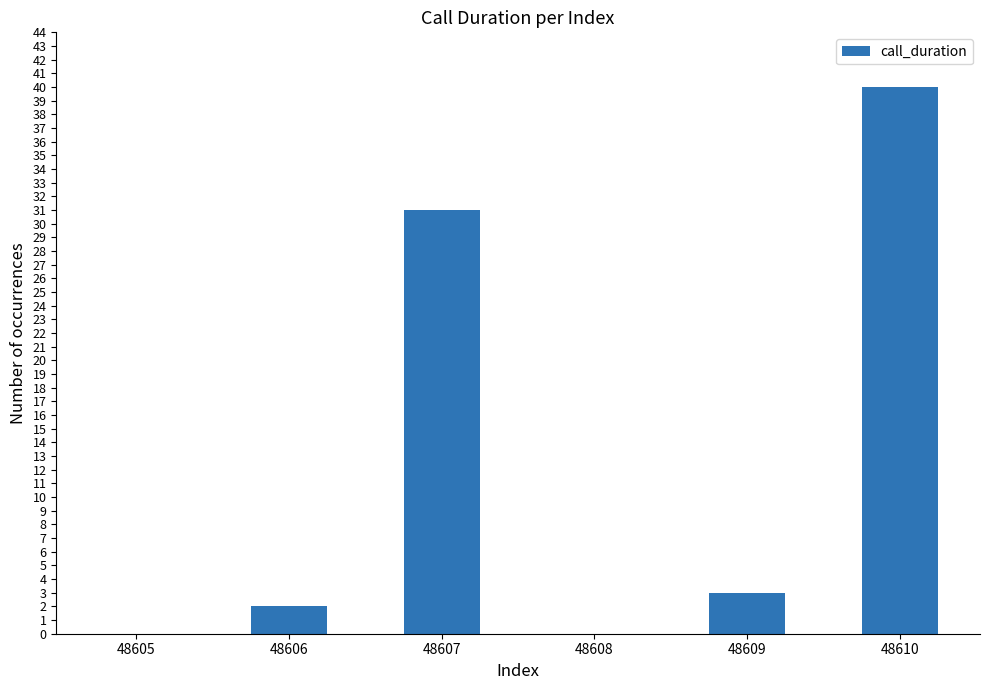

How many data points does each series have?

6